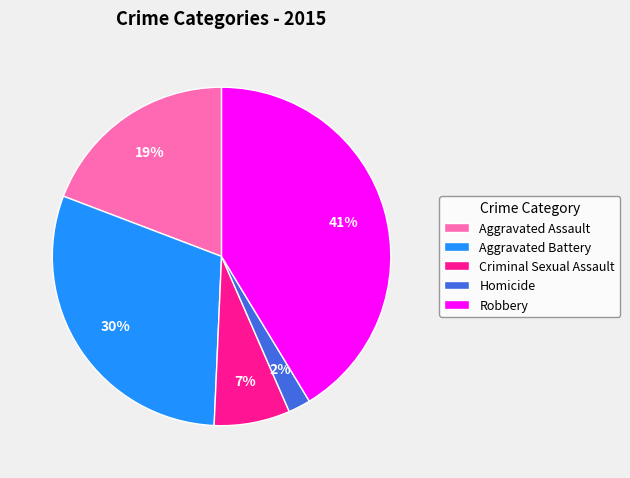

What is the ratio of the value at Aggravated Battery to the value at Aggravated Assault?

1.6